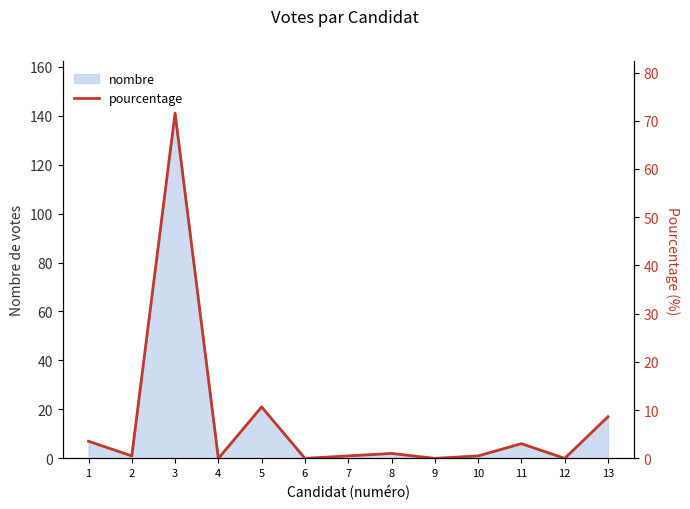

Does the chart have visible grid lines?

No